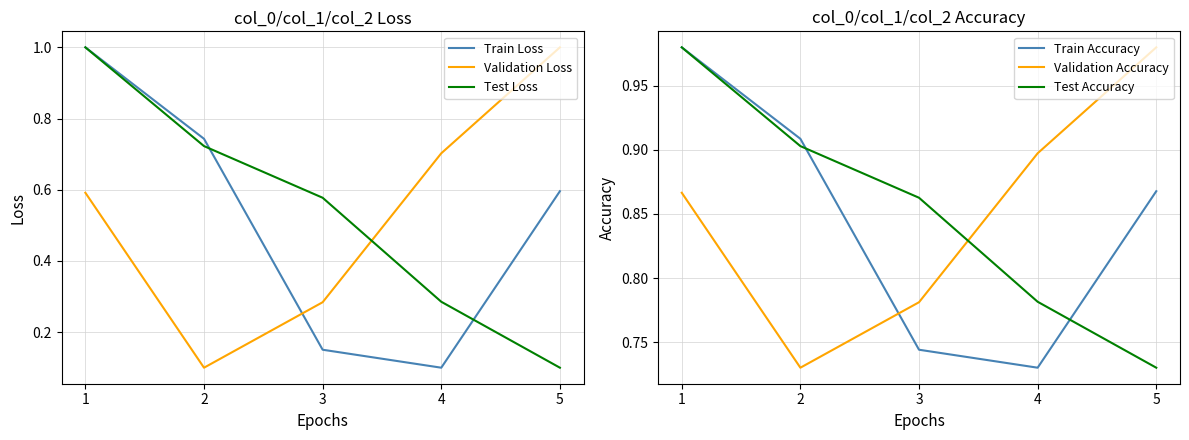

Is it true that Validation Accuracy equals 0.8 at 3?

True